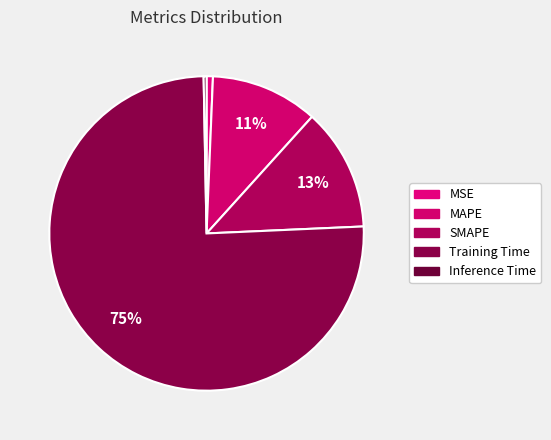

Is it true that MSE is 1% of the pie?

True